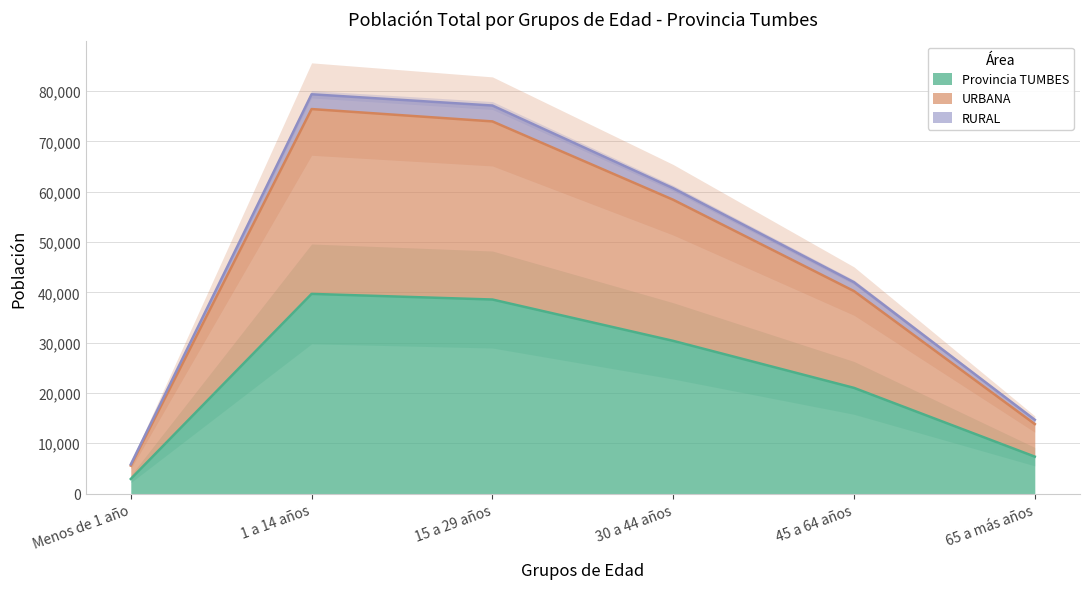

True or false: URBANA has a value of 70381 at 45 a 64 años.

False